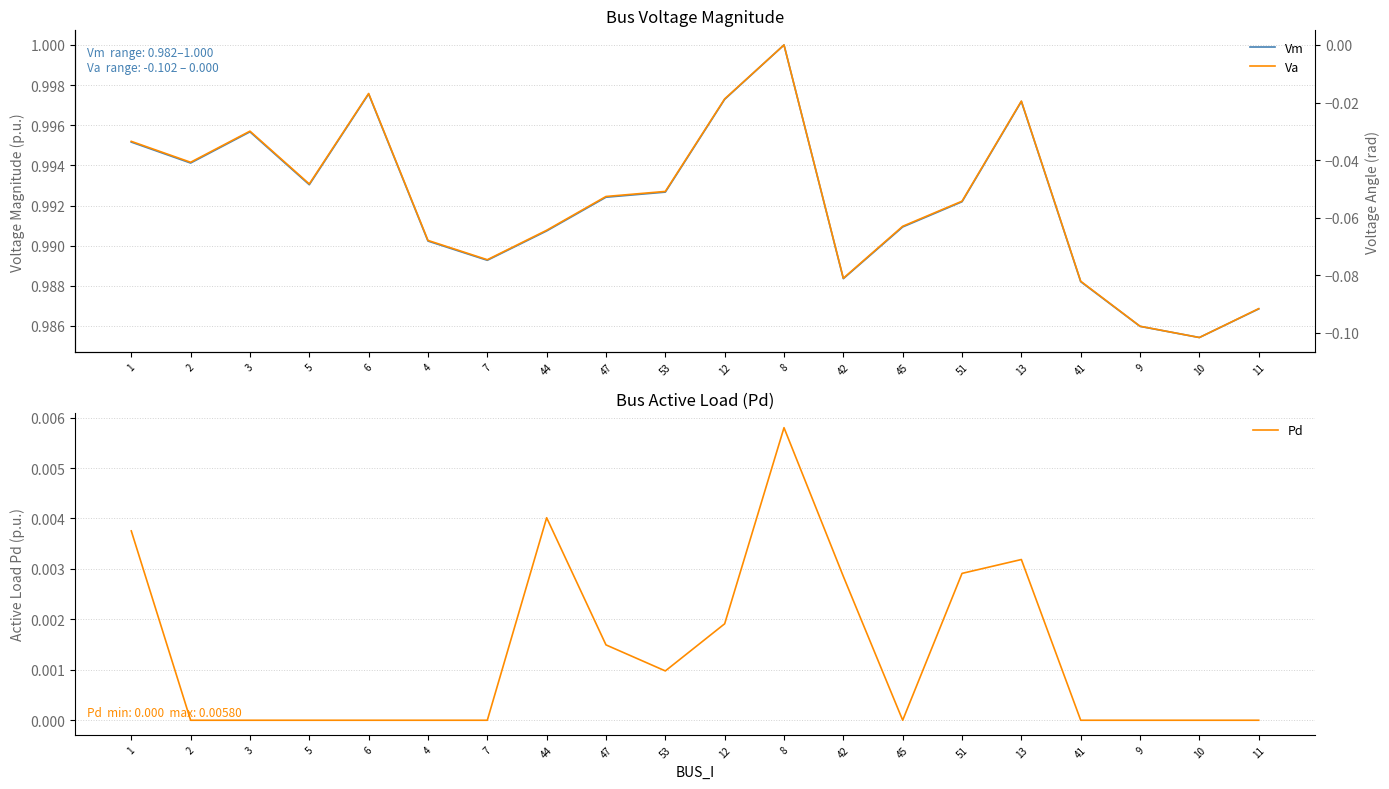

Which category has the lowest value in the Vm series?

10